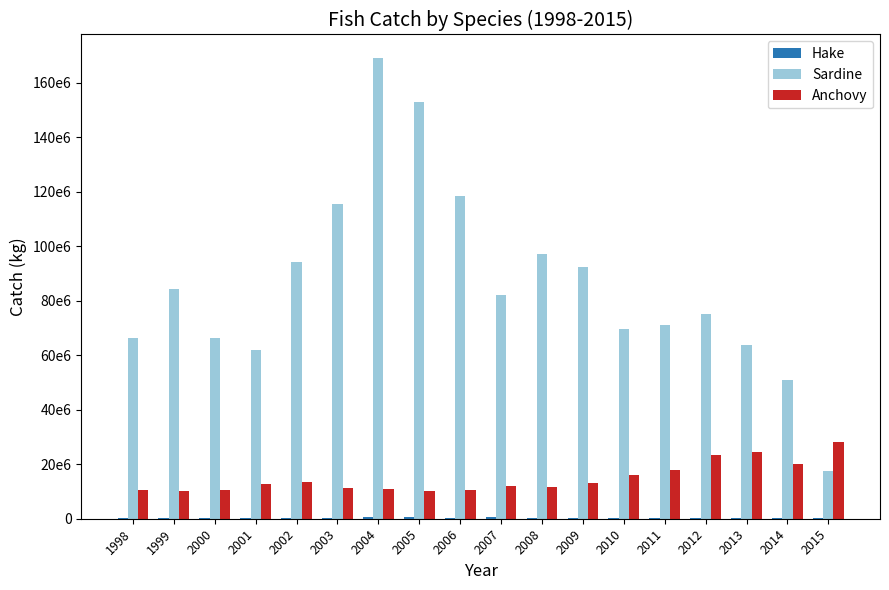

Does the chart contain stacked bars?

No